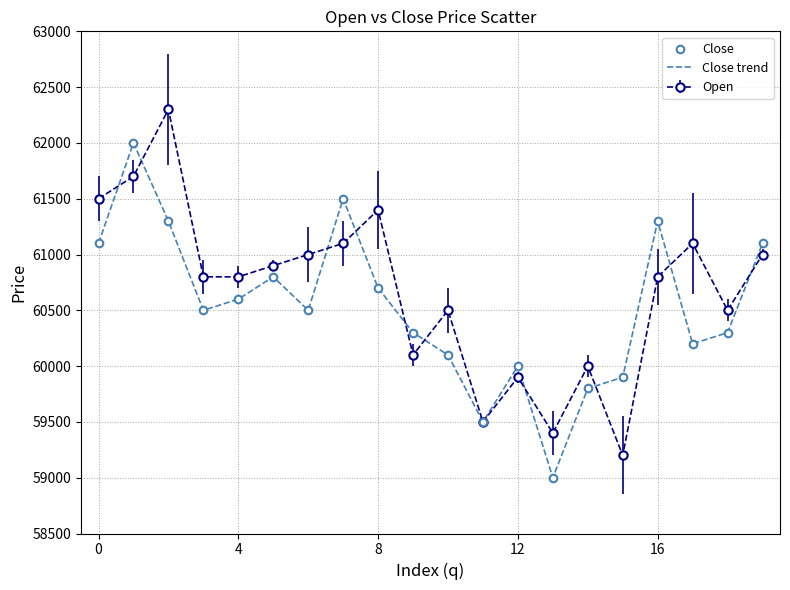

What is the smallest value displayed?

59000